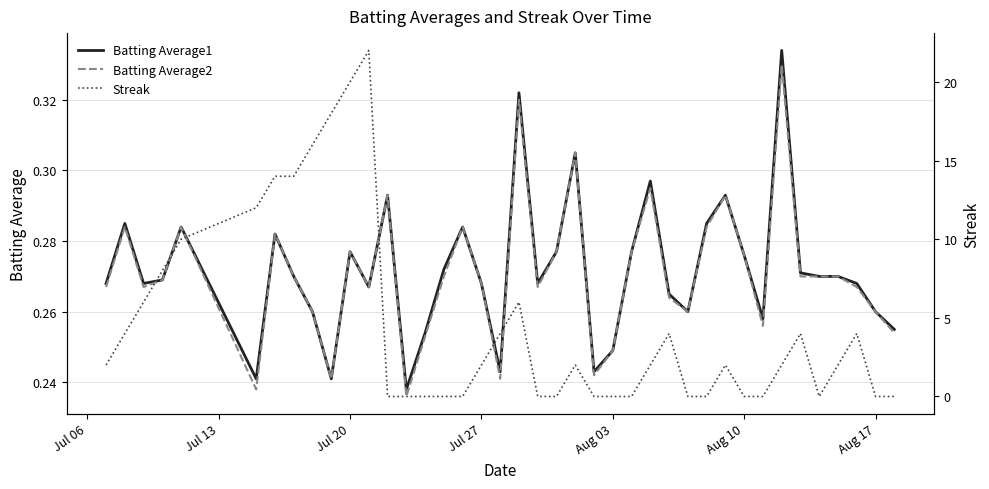

Which series ends up on top after the final intersection of Streak and Batting Average1?

Batting Average1